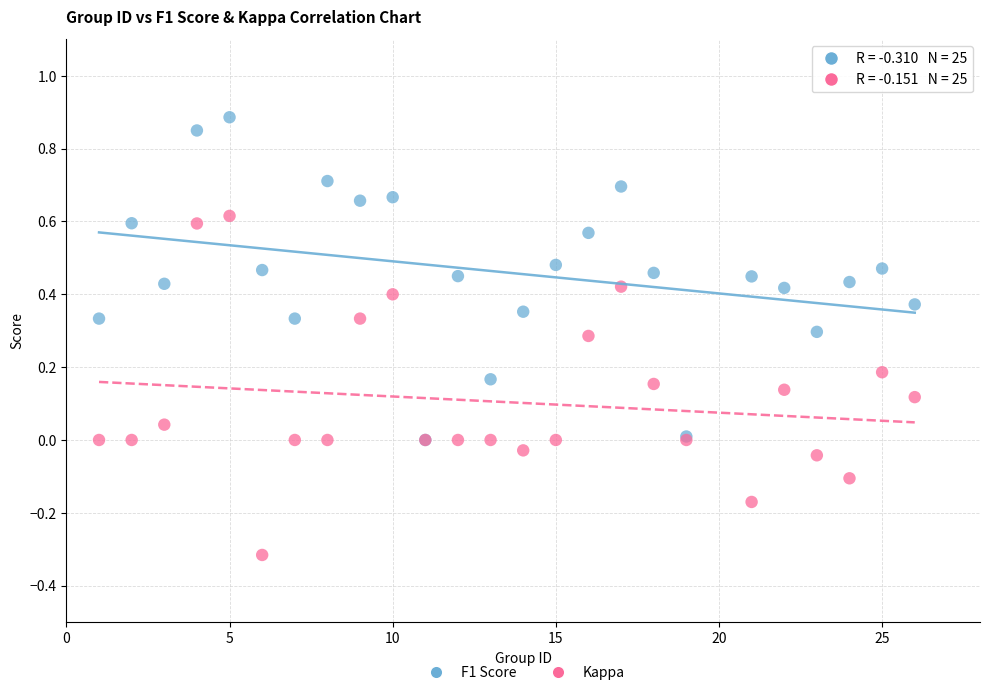

What are all the series names shown in the legend?

F1 Score, Kappa